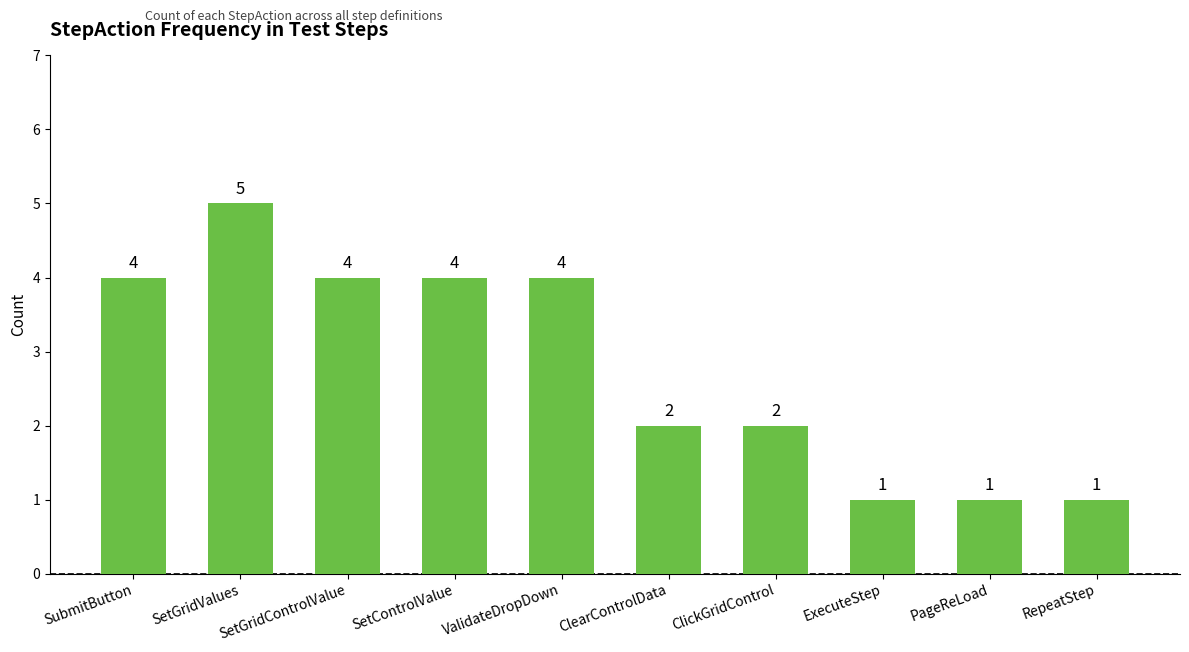

The value at SetControlValue is 7. True or false?

False